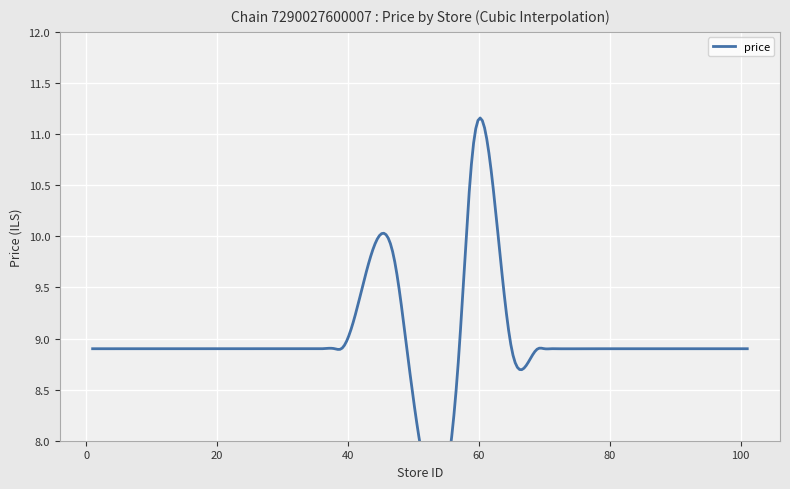

True or false: the data shows 6.2 at 24.

False